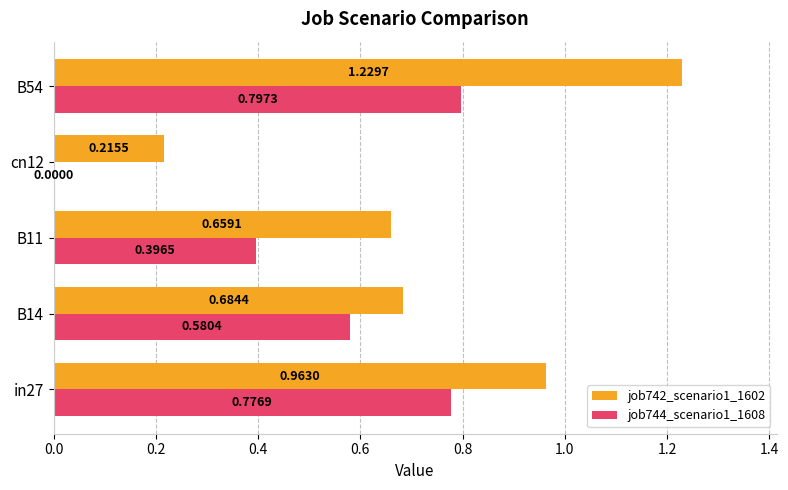

At which category is the sum across all series the highest?

B54